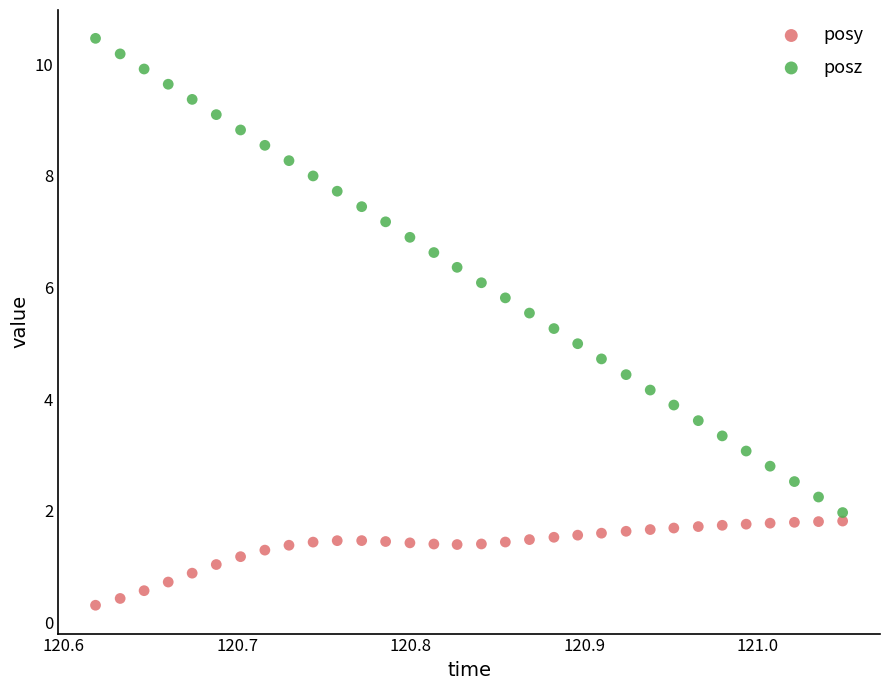

Which series reaches the minimum Y coordinate?

posy